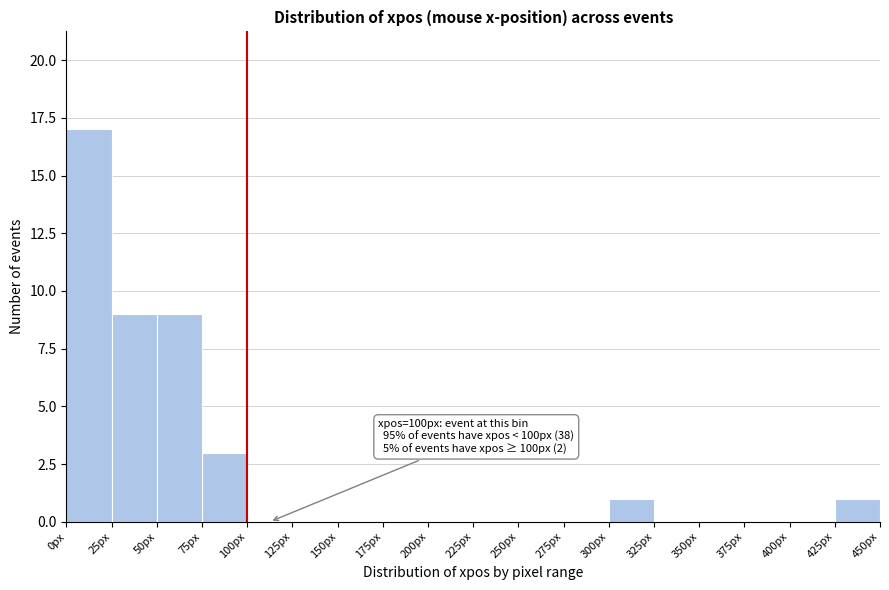

Which range on the x-axis has the tallest bar?

0 to 25